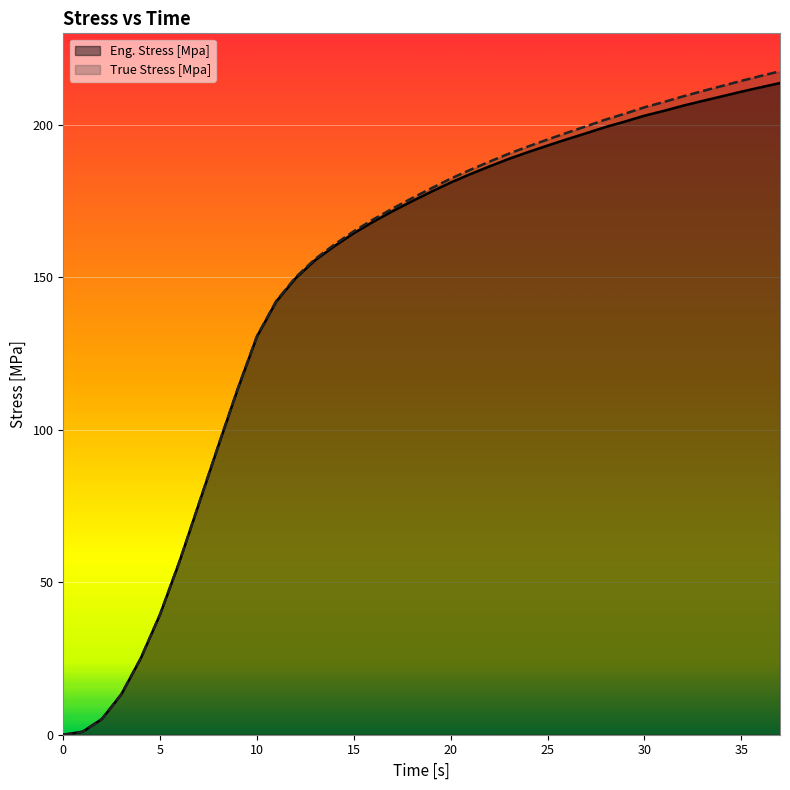

True or false: Eng. Stress [Mpa] has more than 2 interior local peaks.

False